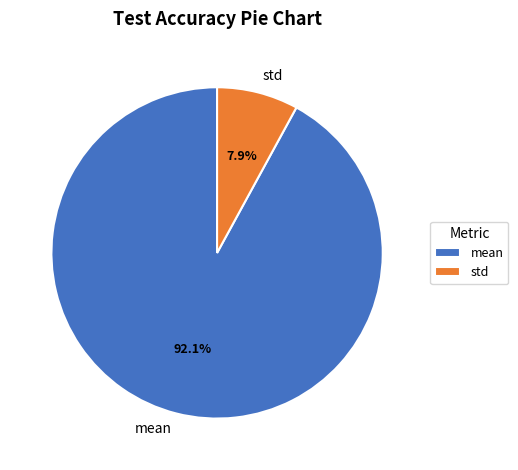

Which slice is the smallest?

std